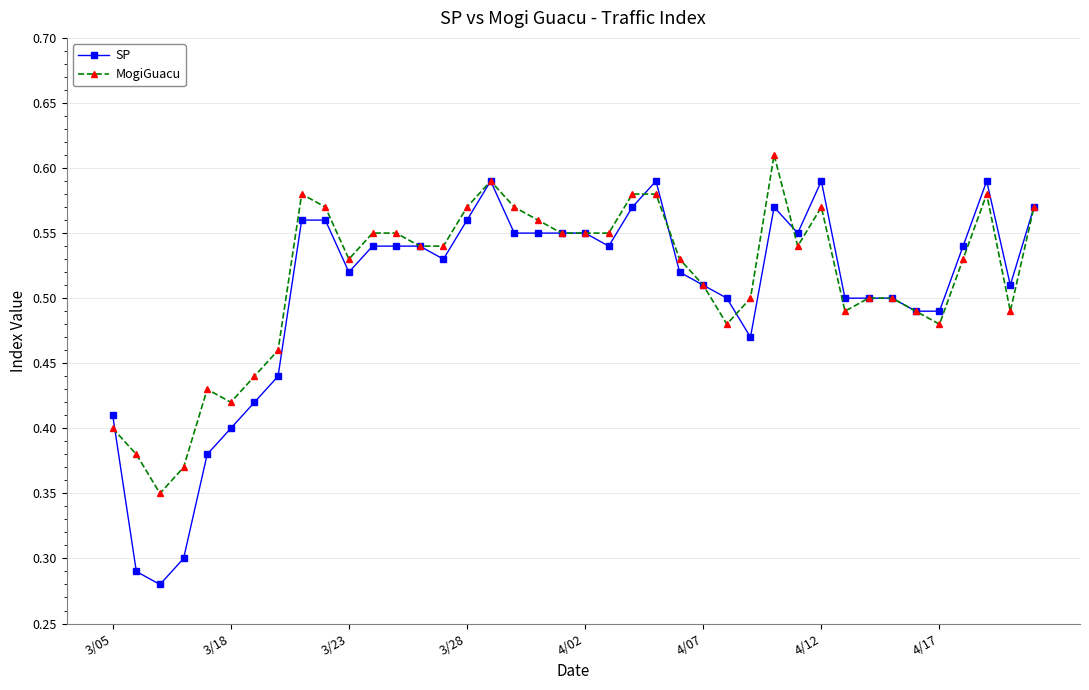

How many SP values are between 0 and 1?

40